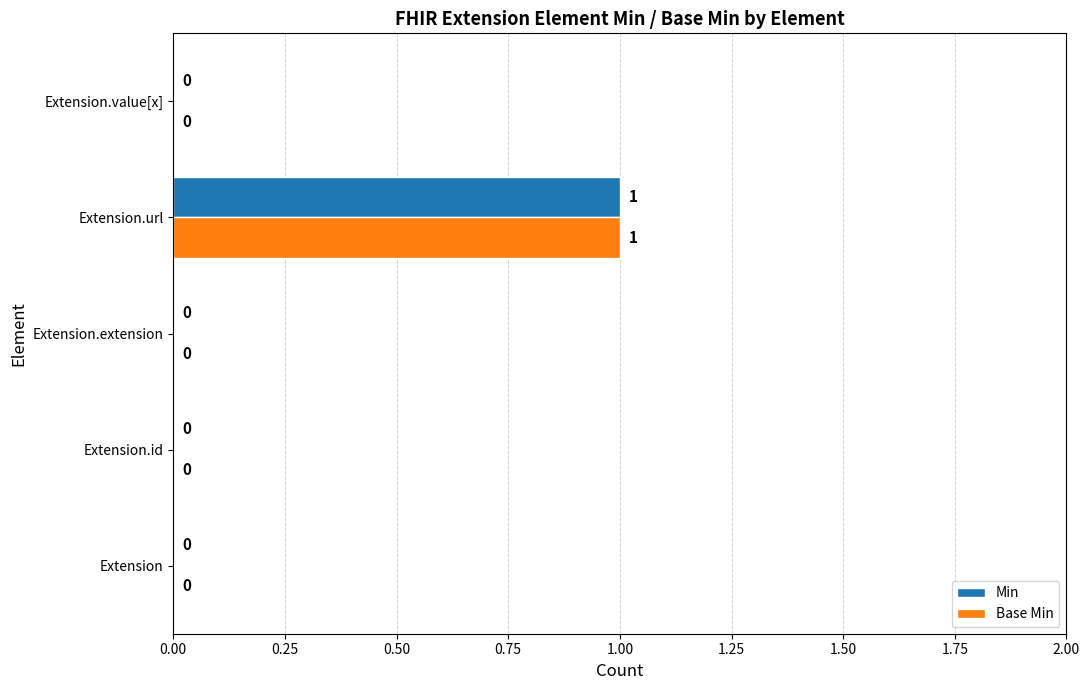

At which category does the chart reach its peak across all series?

Extension.url